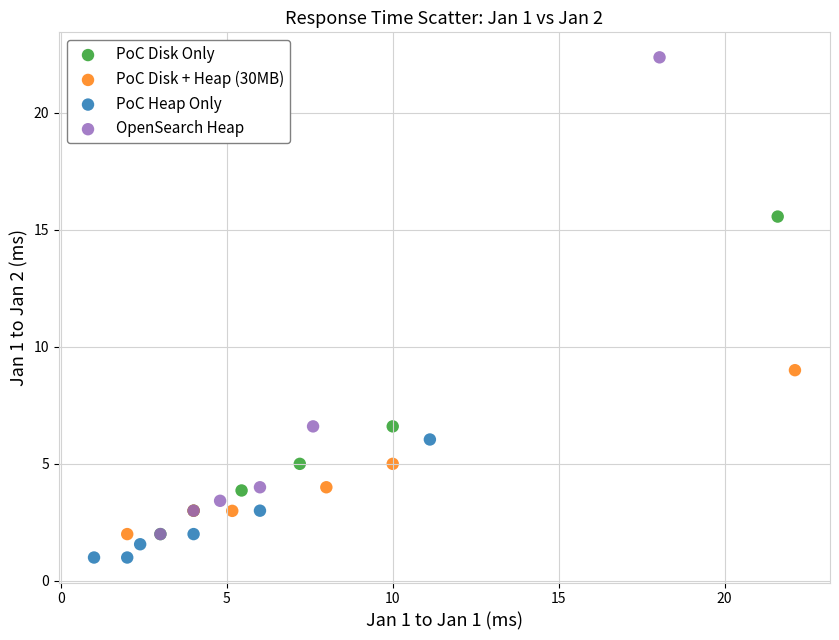

Which series has the largest Y range (max minus min)?

OpenSearch Heap